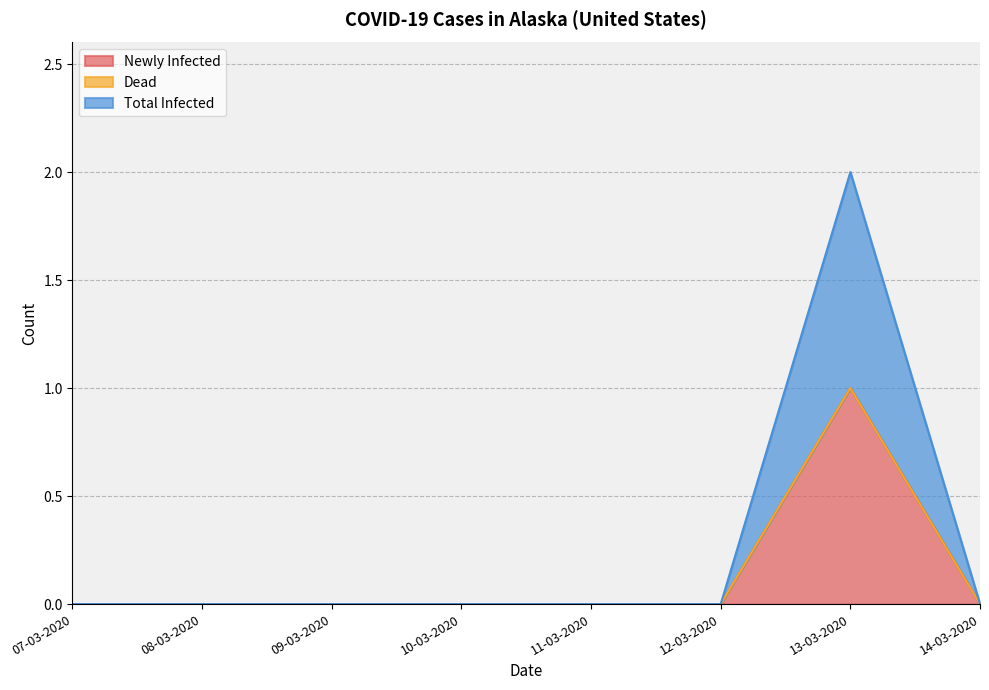

At how many categories does at least one series exceed 0?

1